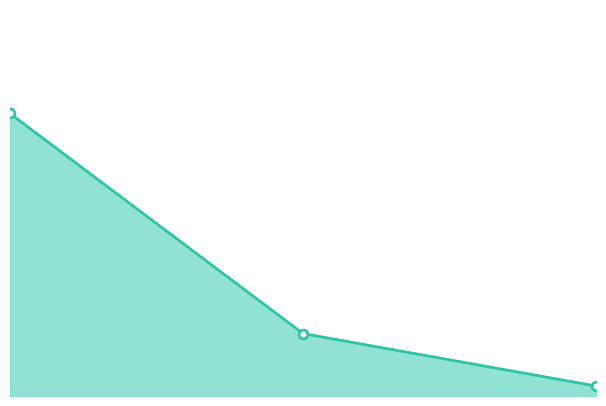

Does the chart have visible grid lines?

No